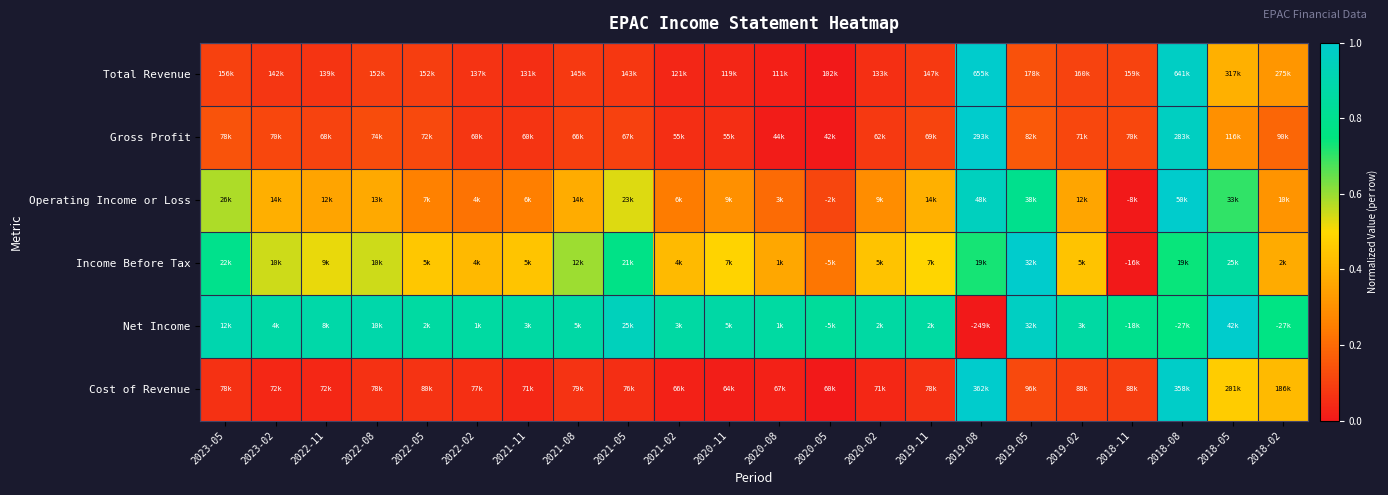

Which category has the highest value across all series?

2019-08